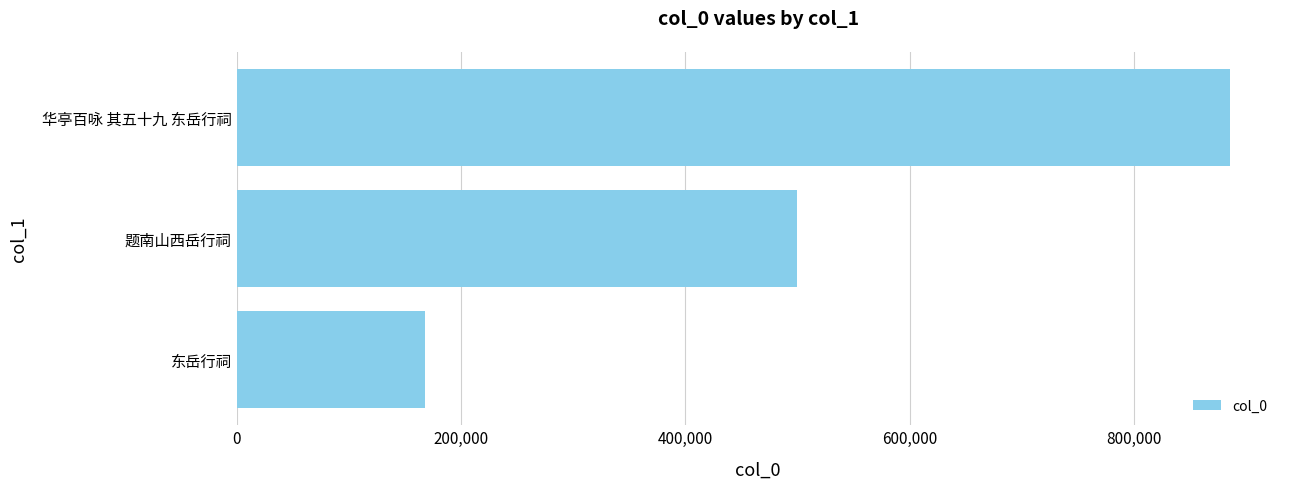

What is the maximum value shown in the chart?

885767